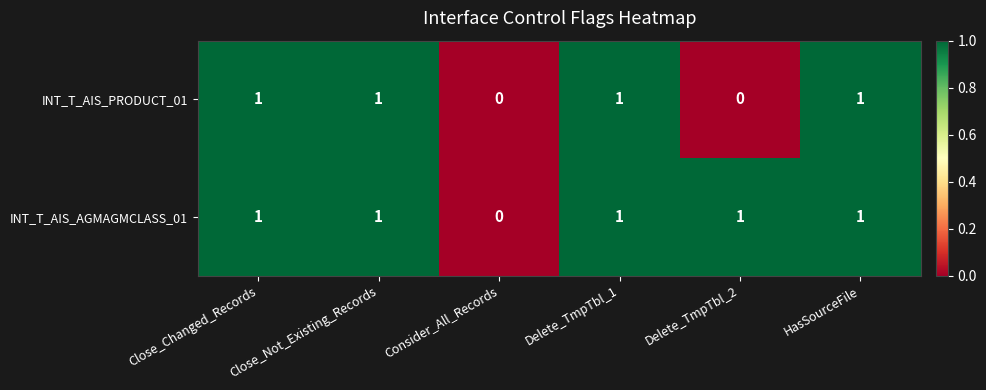

At Delete_TmpTbl_2, list the series in order from largest to smallest.

INT_T_AIS_AGMAGMCLASS_01, INT_T_AIS_PRODUCT_01